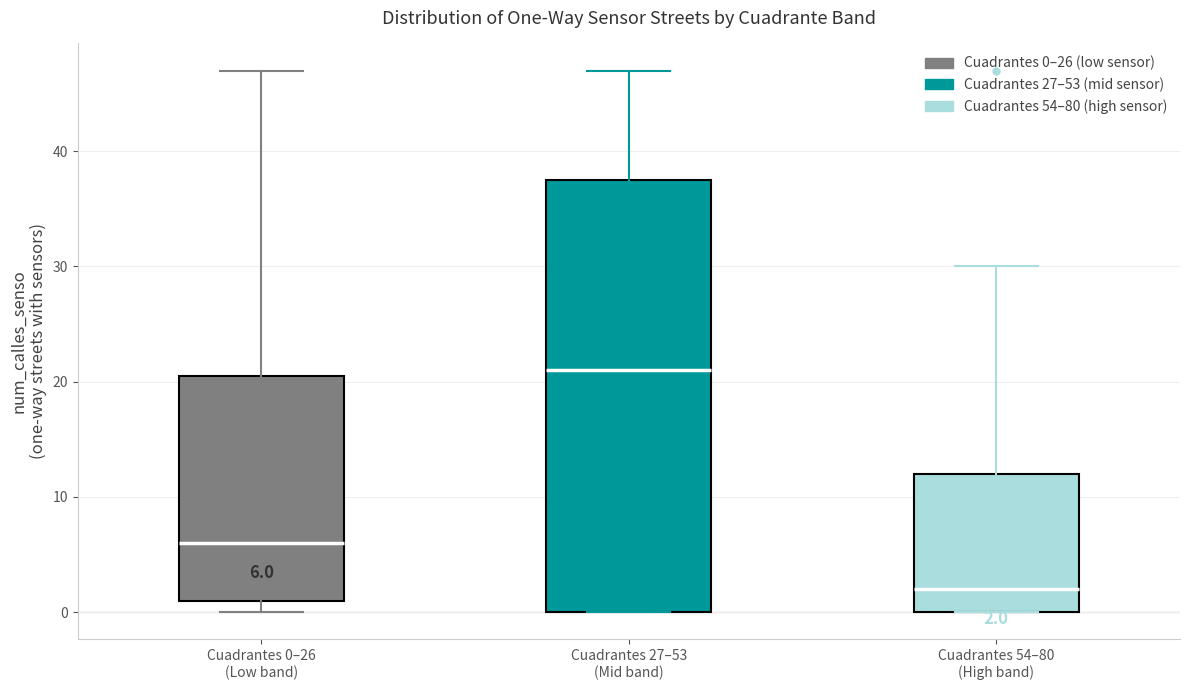

Which box's median line is the lowest?

Cuadrantes 54–80 (High band)